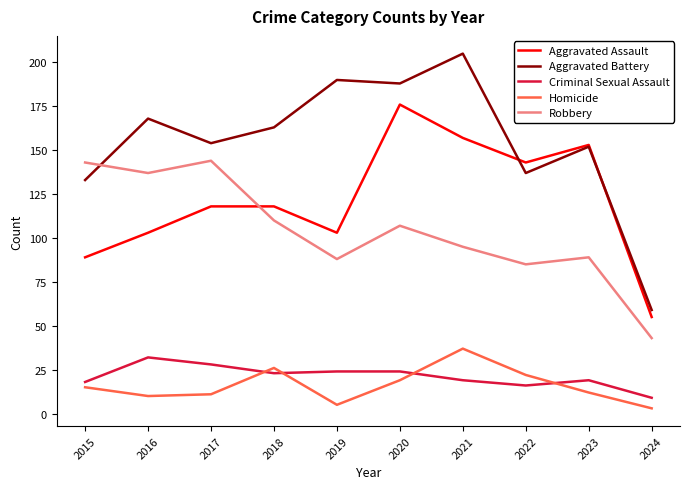

Which series has the widest spread of values?

Aggravated Battery